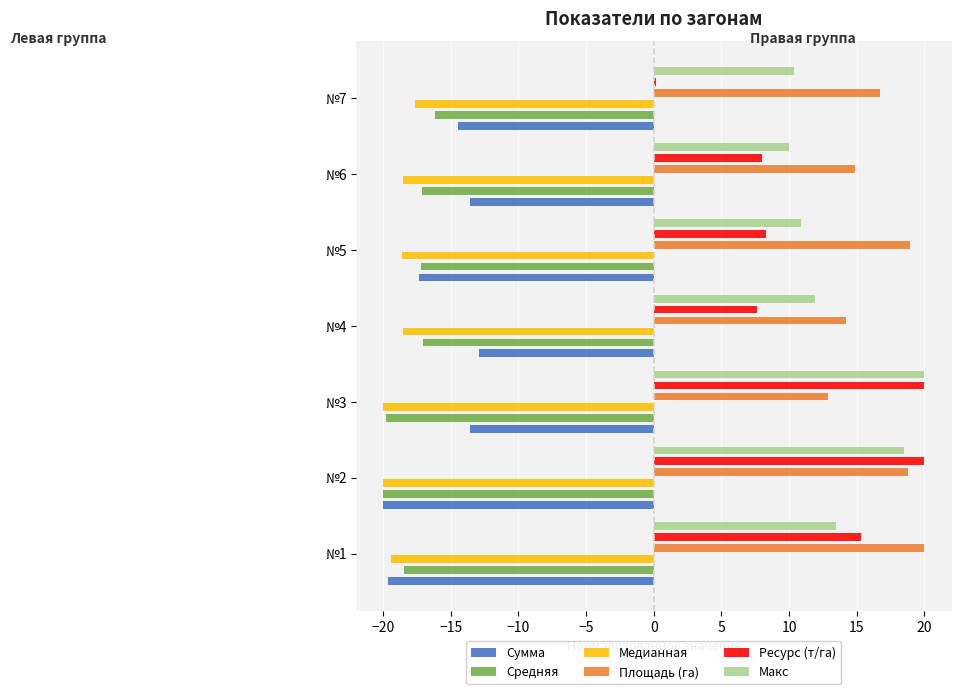

How many series are shown in this chart?

6